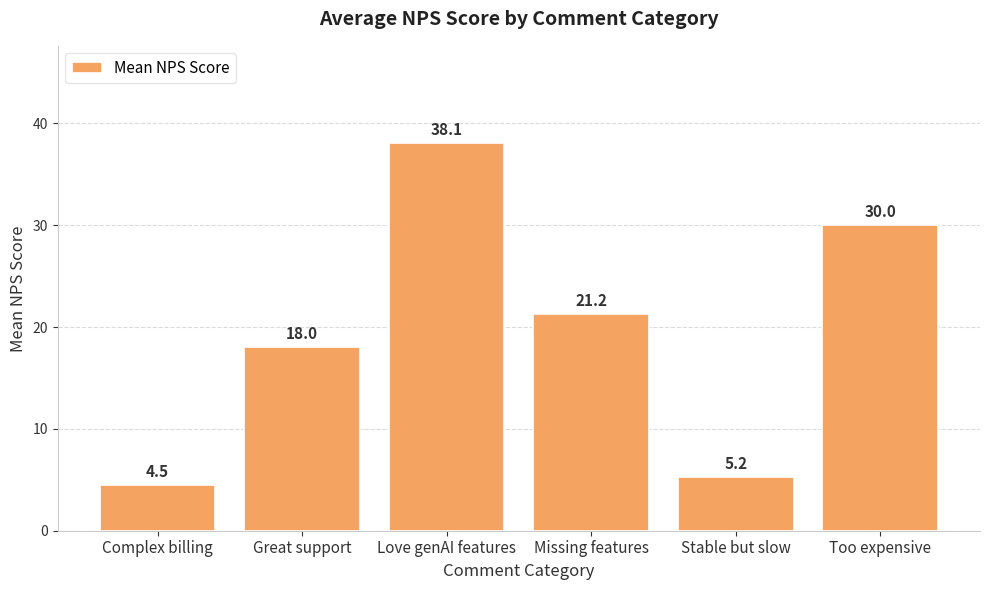

List the labels in order of value, smallest first.

Complex billing, Stable but slow, Great support, Missing features, Too expensive, Love genAI features